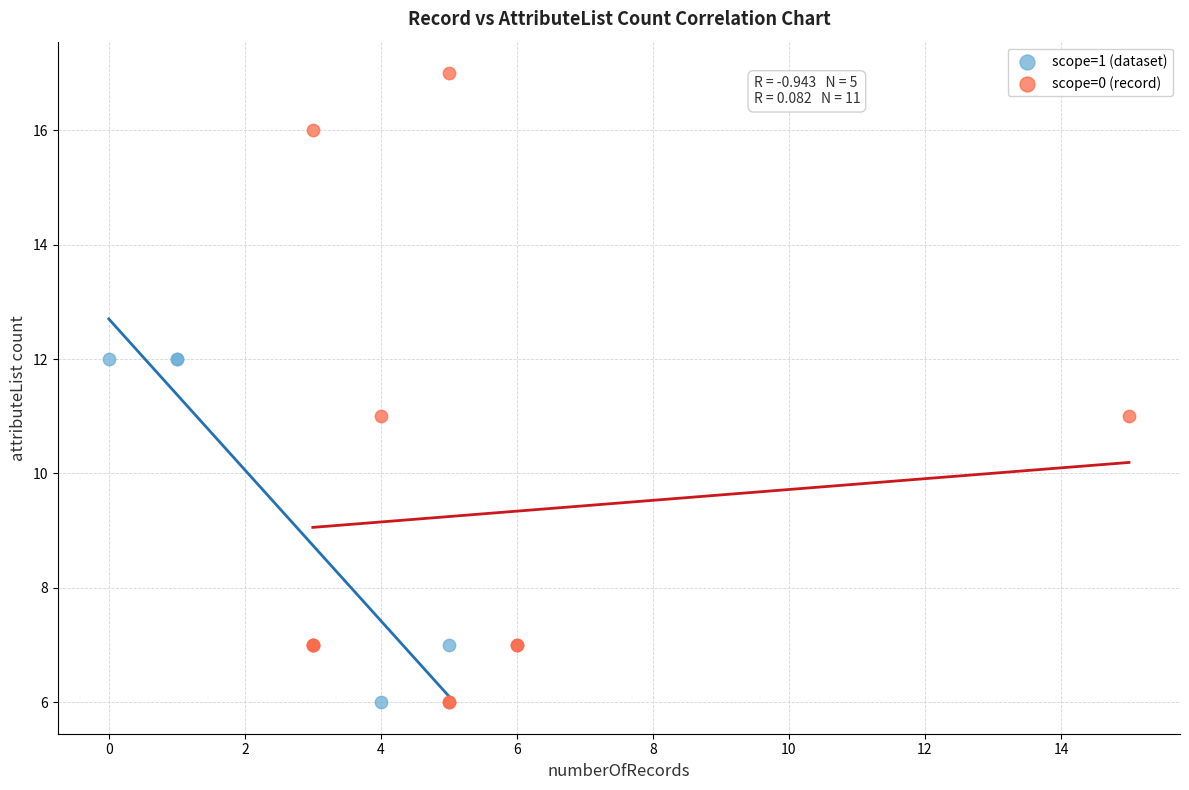

Which series has the widest spread of Y values?

scope=0 (record)